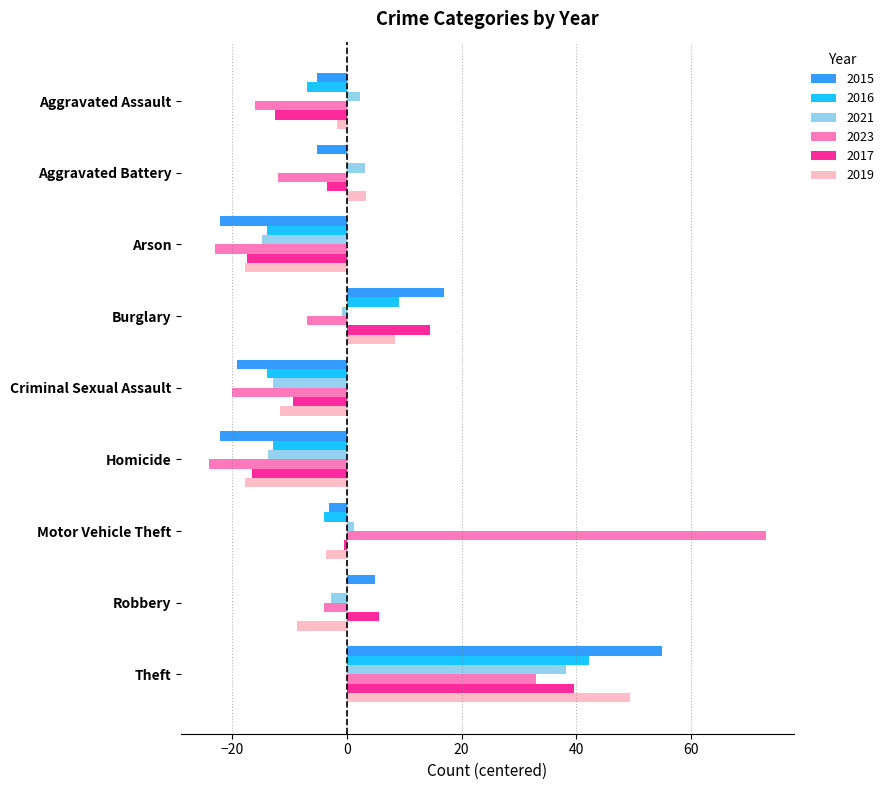

At which category is the sum across all series the highest?

Theft